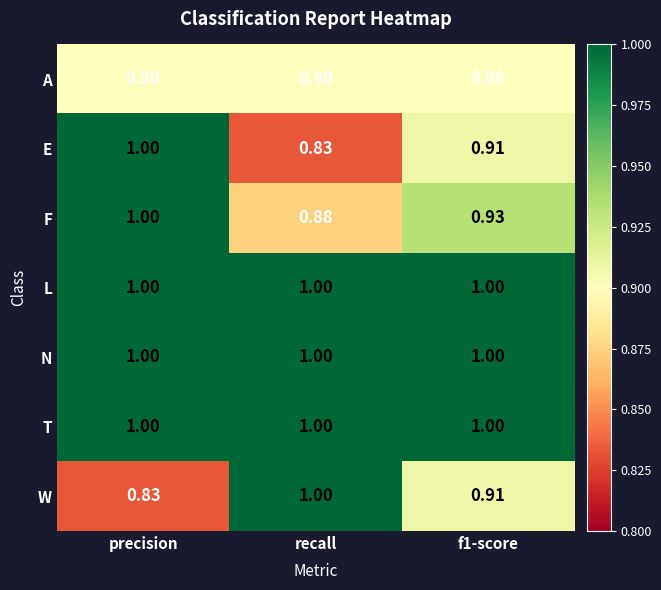

At which category is the sum across all series the highest?

precision